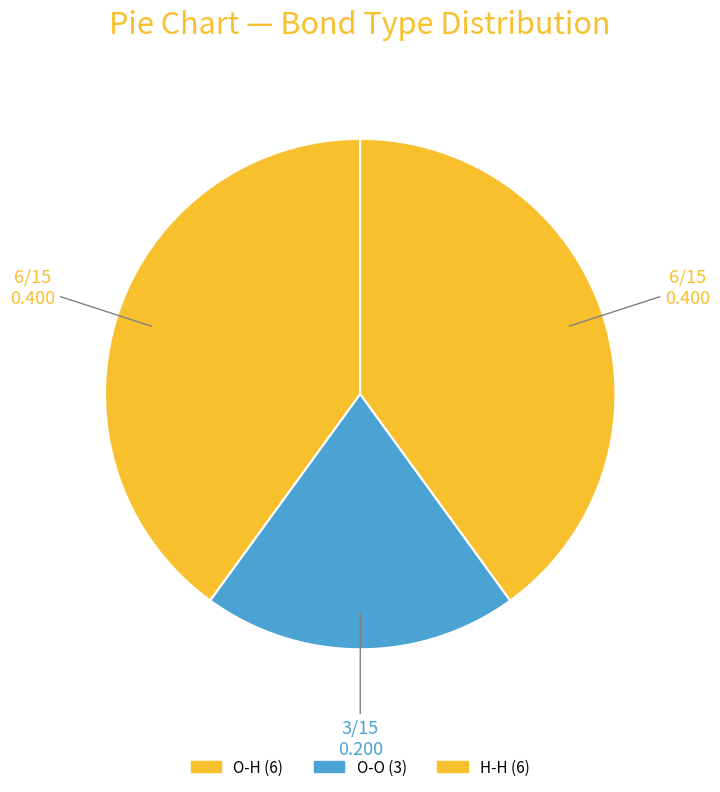

Which category has the biggest portion of the pie?

O-H